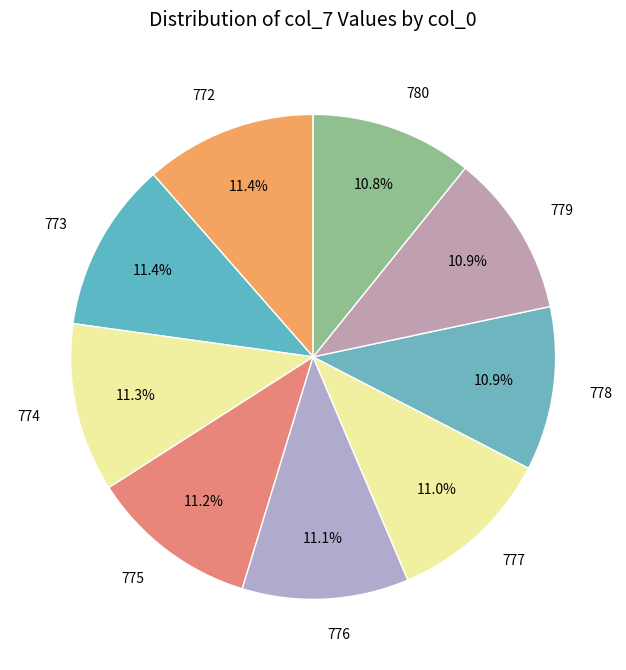

What percentage is the 777 slice, to the nearest percent?

11%